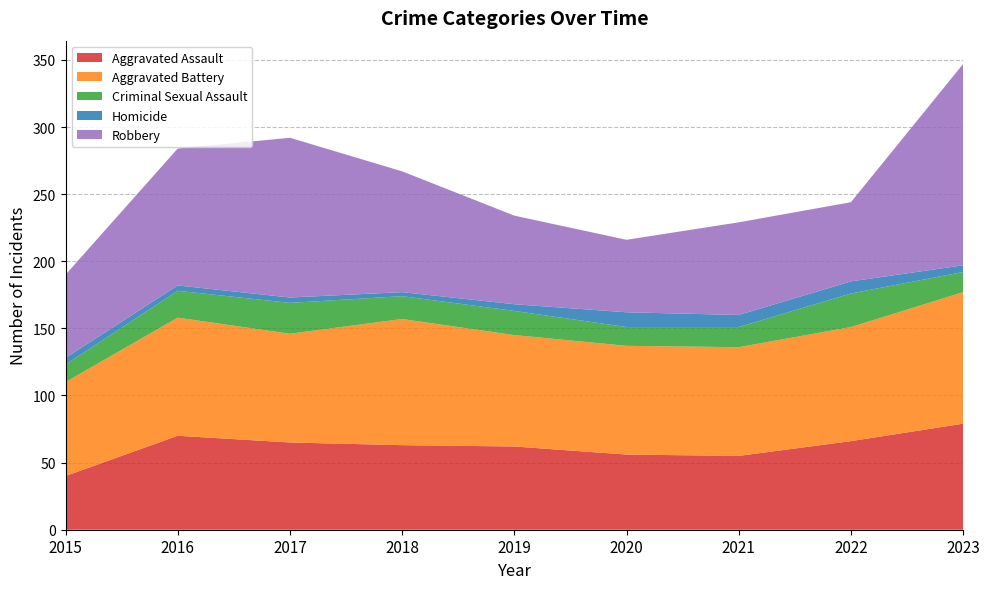

Reading left to right, extract all data points from this chart.

Aggravated Assault: 2015=40	2016=70	2017=65	2018=63	2019=62	2020=56	2021=55	2022=66	2023=79
Aggravated Battery: 2015=70	2016=88	2017=81	2018=94	2019=83	2020=81	2021=81	2022=85	2023=98
Criminal Sexual Assault: 2015=13	2016=20	2017=23	2018=17	2019=18	2020=14	2021=15	2022=25	2023=15
Homicide: 2015=5	2016=4	2017=4	2018=3	2019=5	2020=11	2021=9	2022=9	2023=5
Robbery: 2015=62	2016=102	2017=119	2018=90	2019=66	2020=54	2021=69	2022=59	2023=150